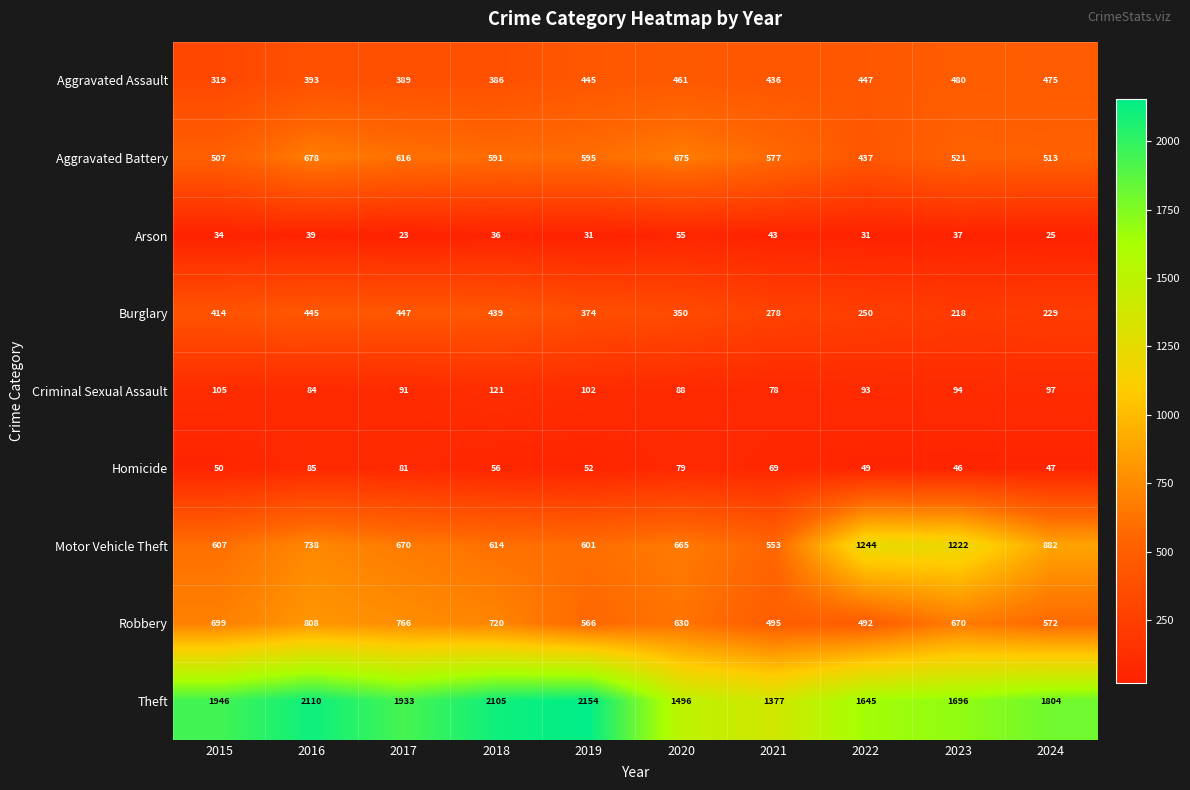

Which series has the largest total across all categories?

Theft